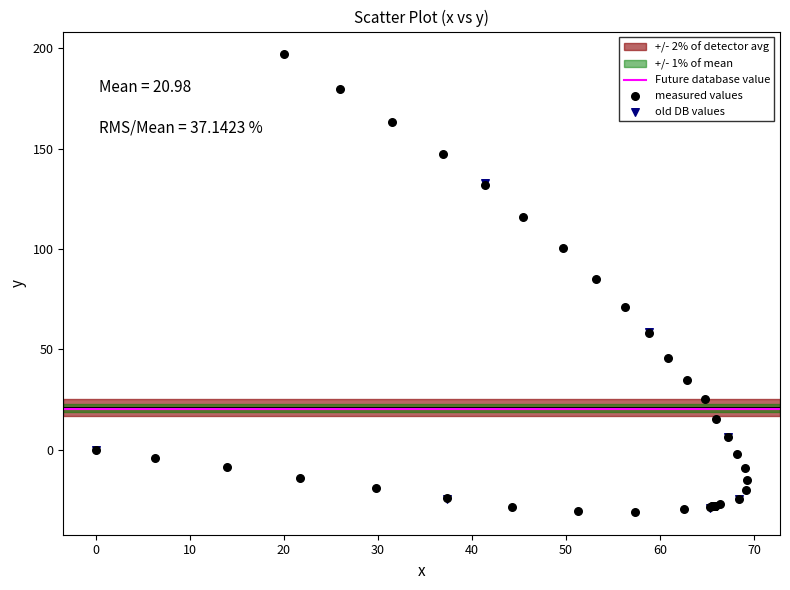

Which series has the widest spread of Y values?

measured values